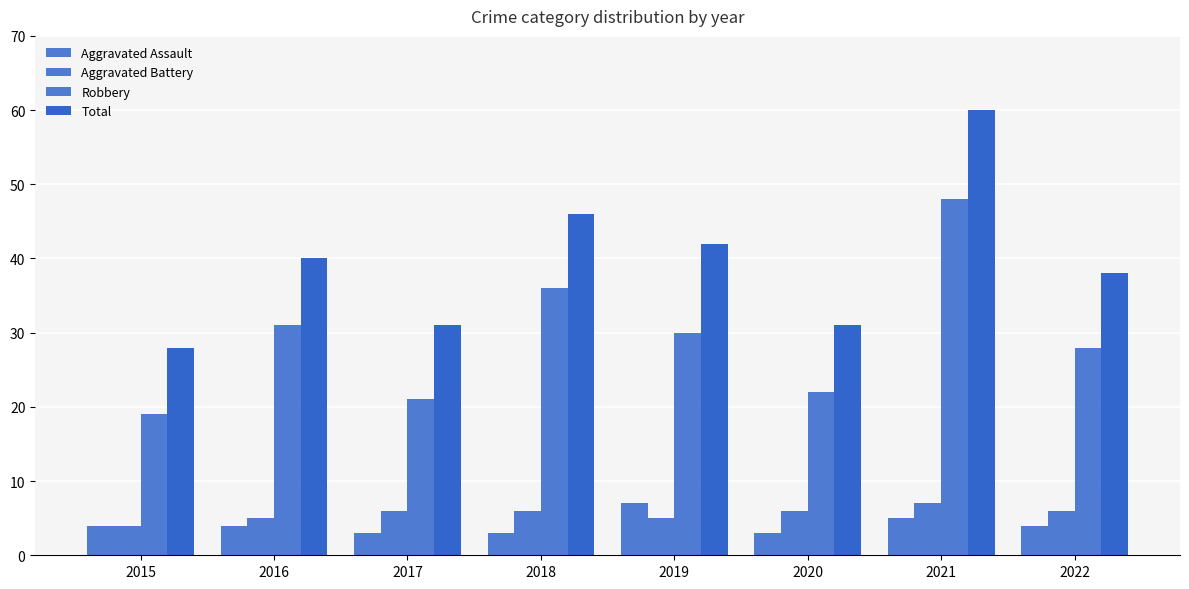

Which series has the largest range (max minus min)?

Total